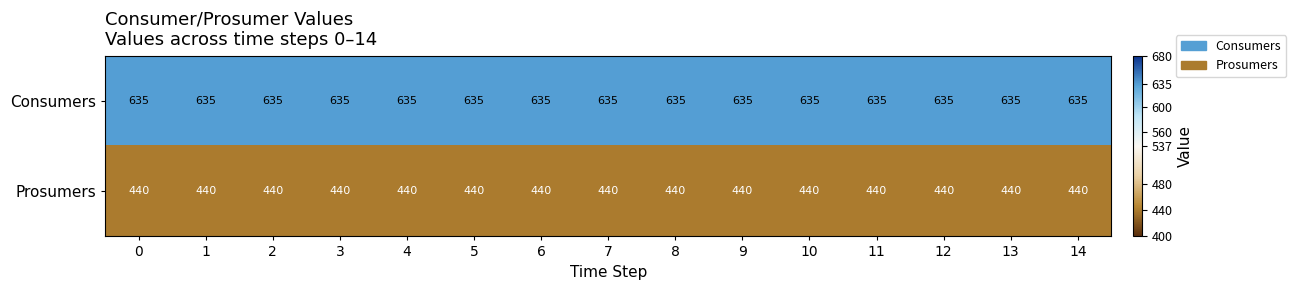

What is the average value of the Prosumers series?

440